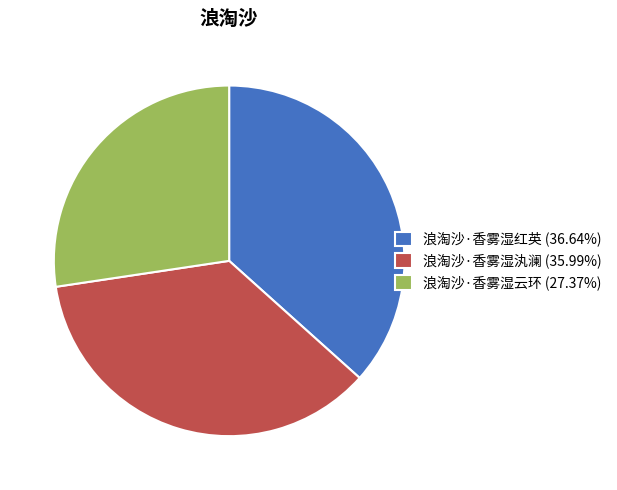

Which has a higher value, 浪淘沙·香雾湿红英 or 浪淘沙·香雾湿汍澜?

浪淘沙·香雾湿红英